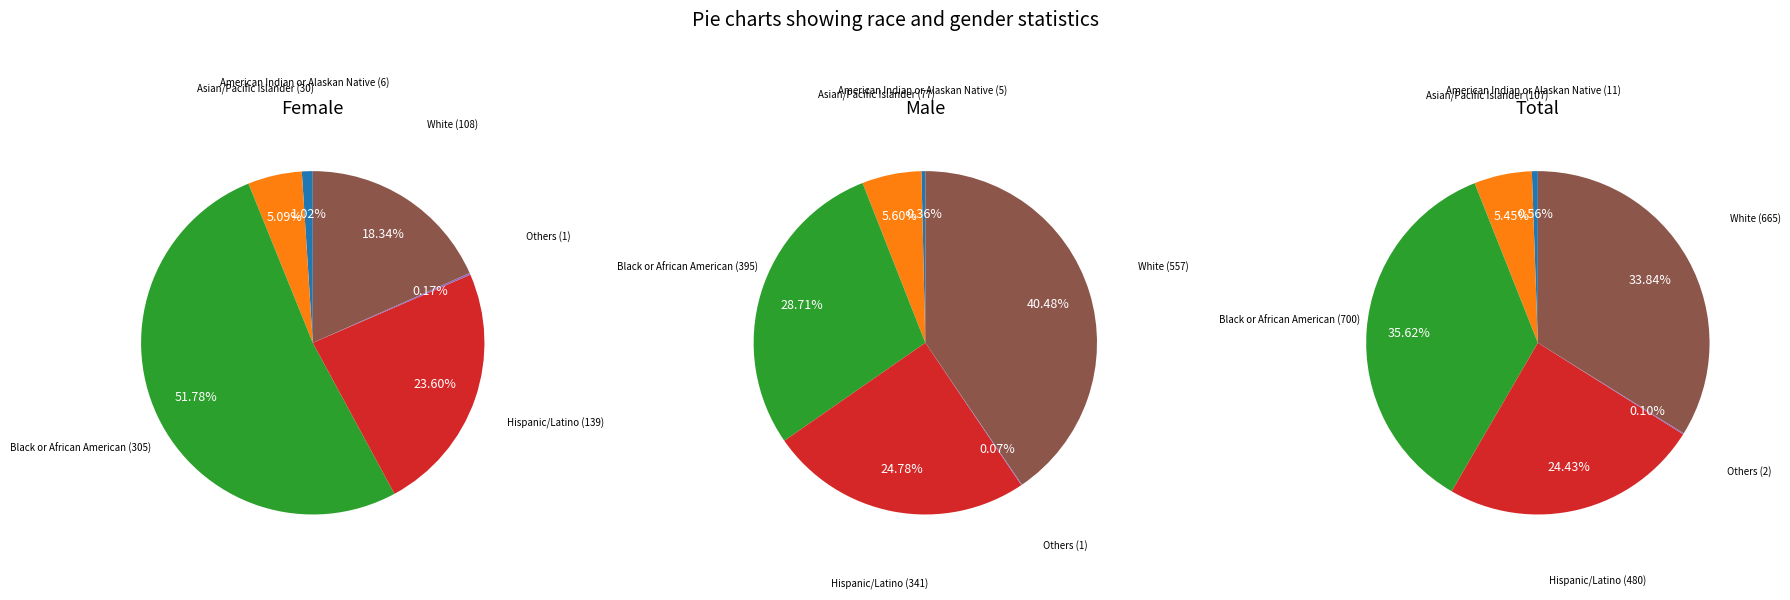

What is the difference between the highest and lowest values at Black or African American?

90